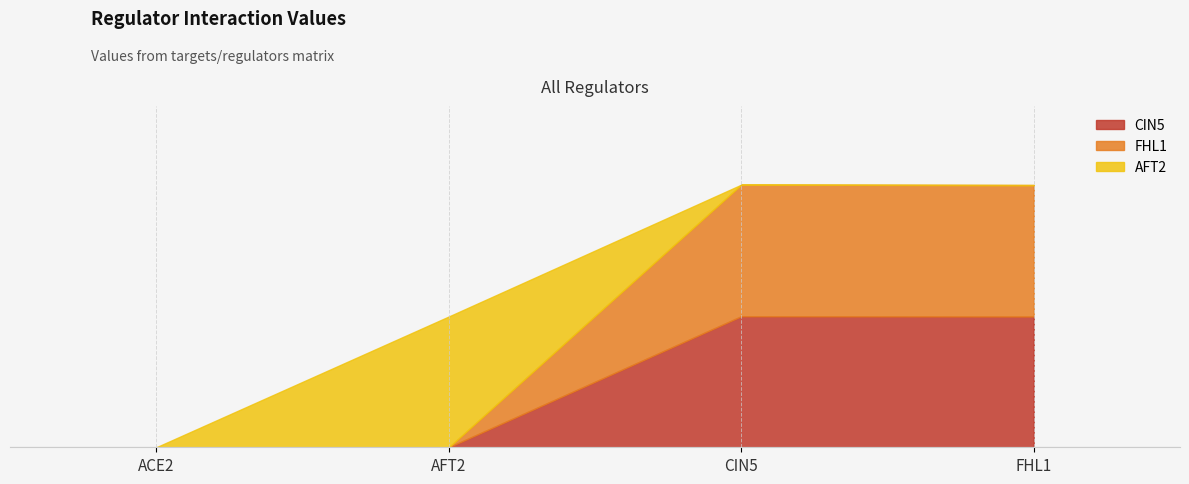

At which category is the sum across all series the highest?

CIN5